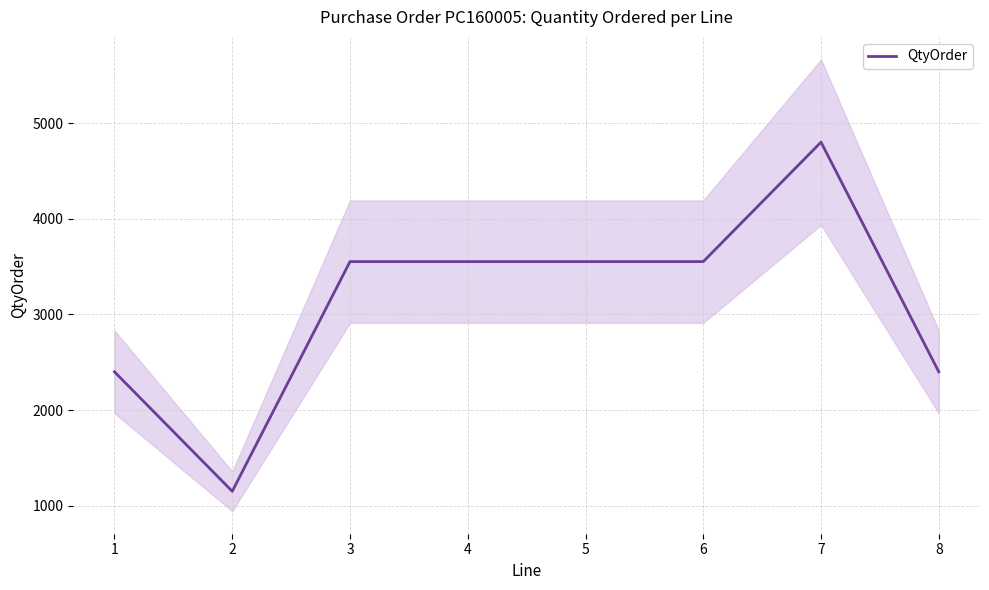

Is it true that the value at 3 is 3552?

True